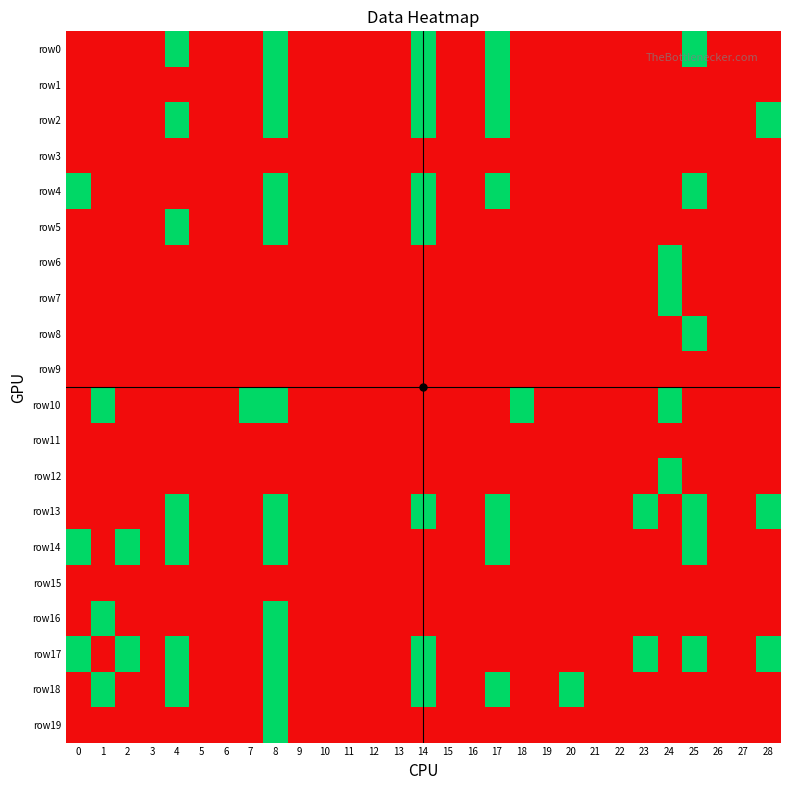

Which series has the largest total across all categories?

row17